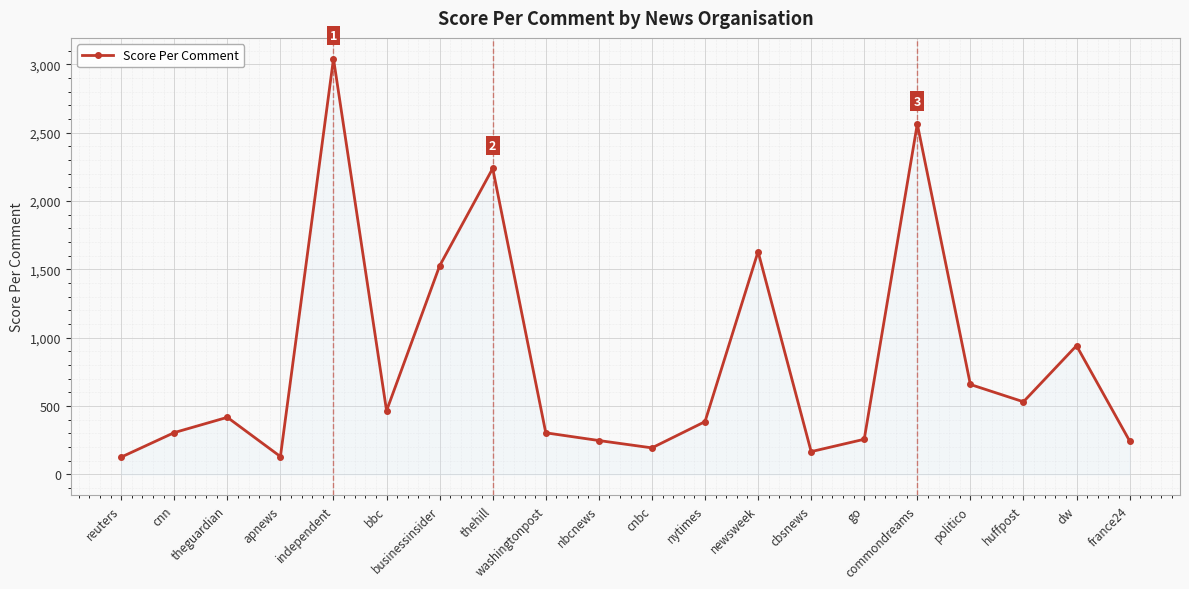

What is the maximum value shown in the chart?

3040.7